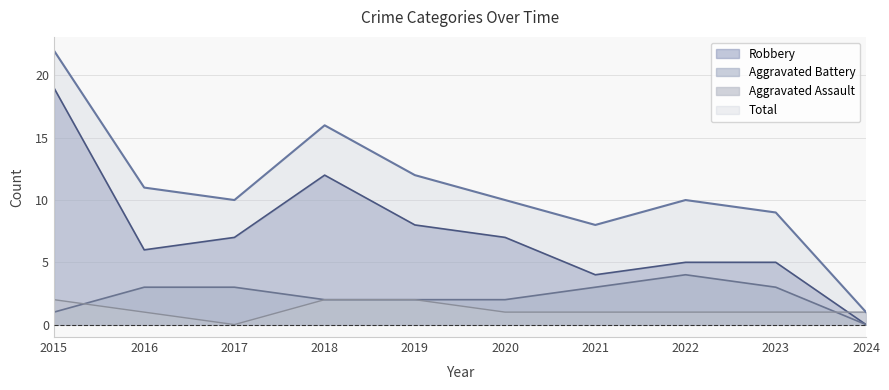

What is the value of the Robbery point at the 2nd from the left?

6